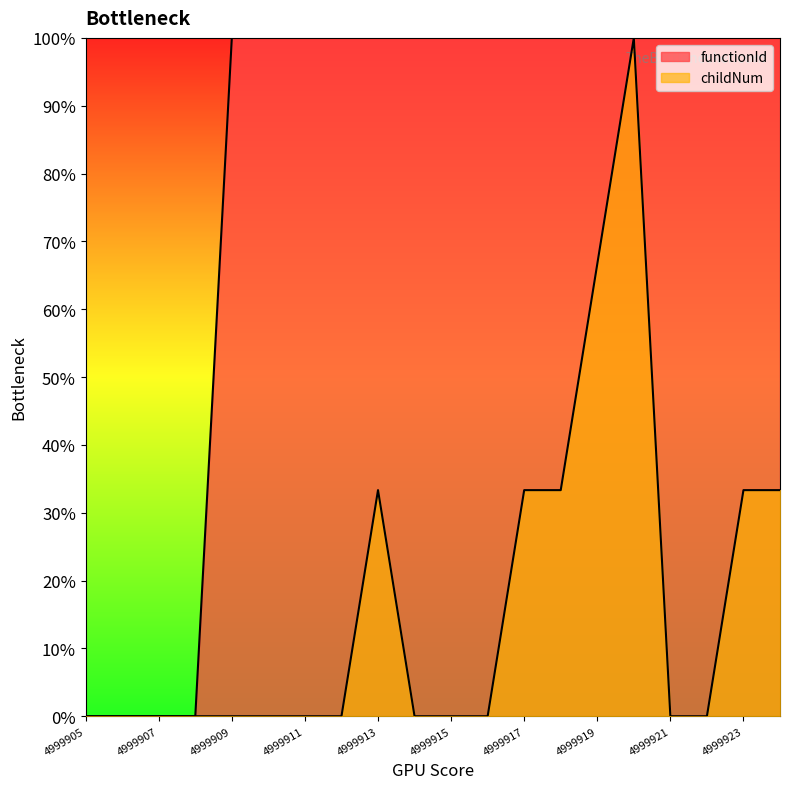

True or false: functionId has more than 2 points higher than both neighbors.

False